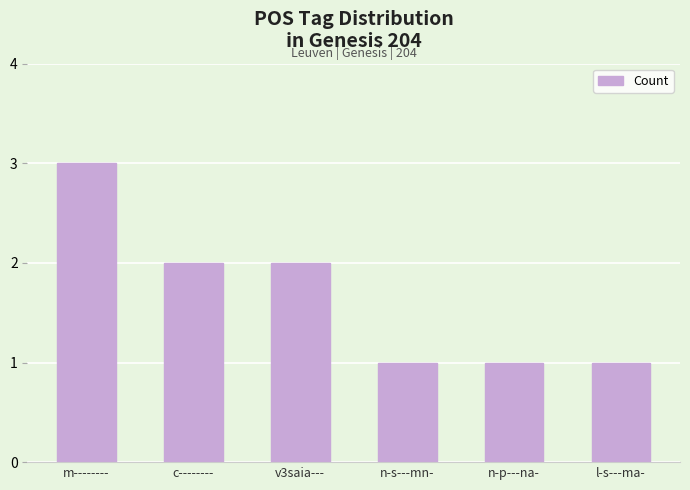

How many values are between 1 and 2?

5